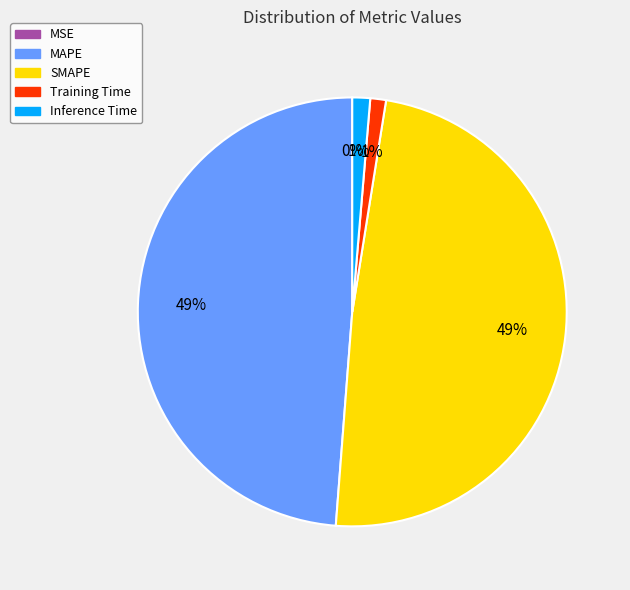

Does MAPE represent more than half of the total?

No